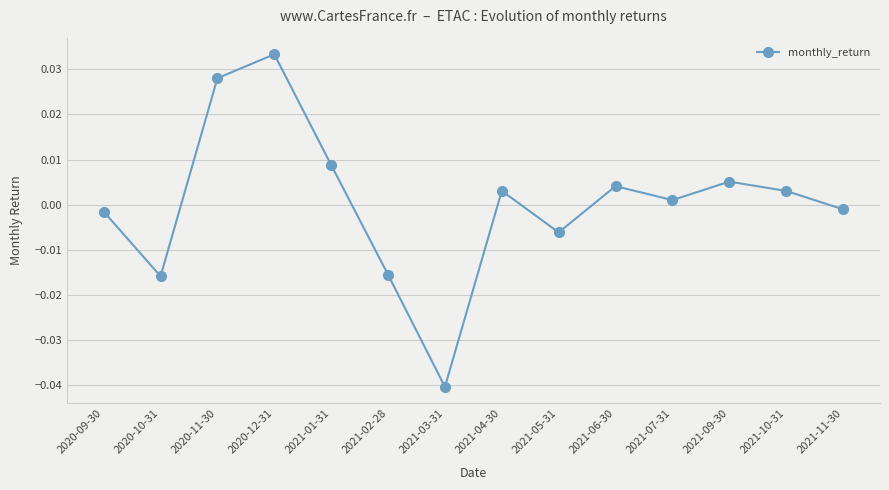

Between 2021-06-30 and 2021-07-31, which is larger?

2021-06-30